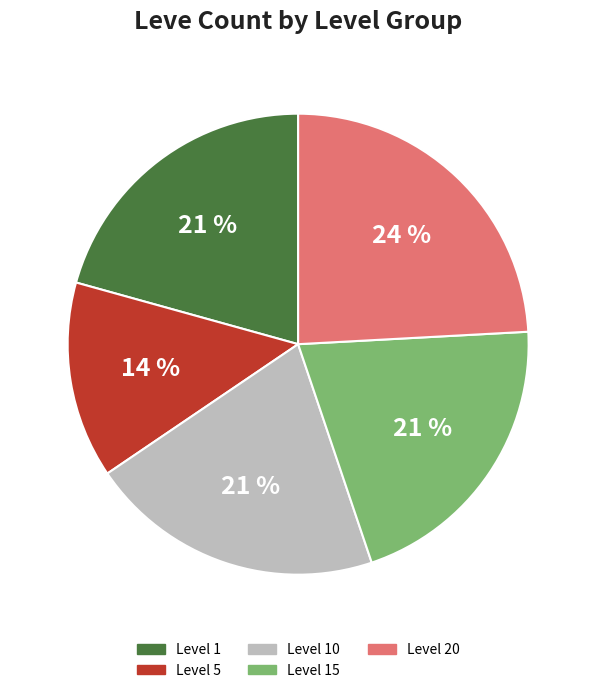

Is the sum of Level 5 and Level 20 greater than half?

No